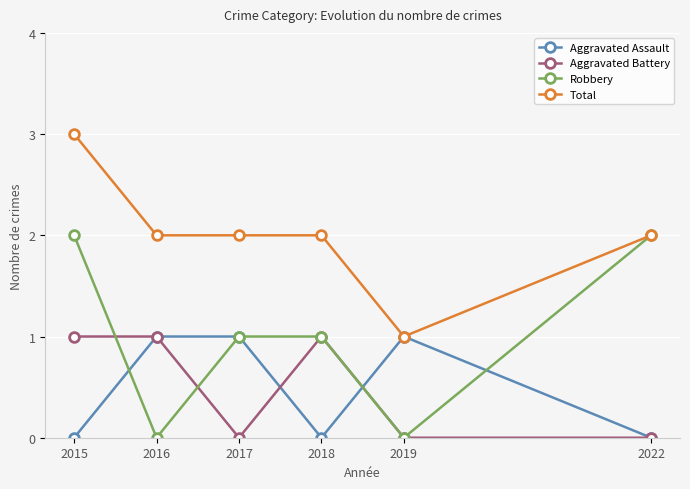

How many data points does each series have?

6